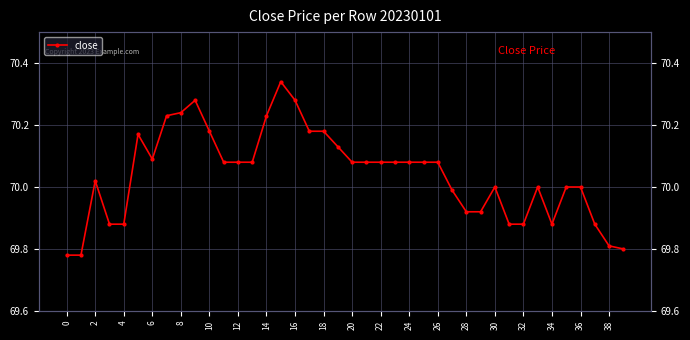

What is the value of the 19th point from the left?

70.2